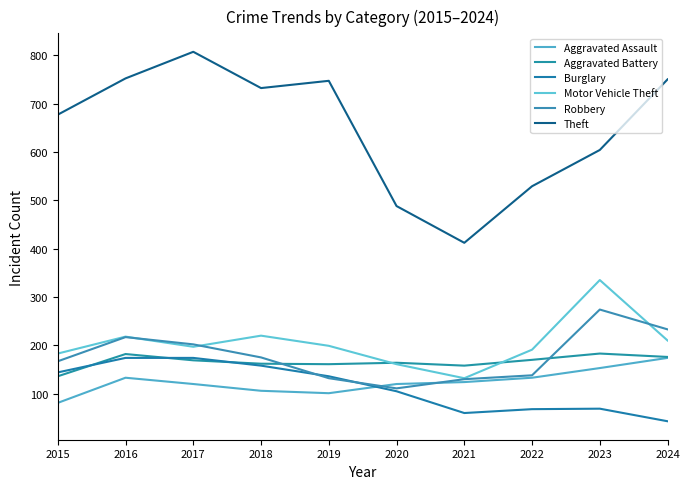

True or false: Burglary and Theft cross at least once.

False